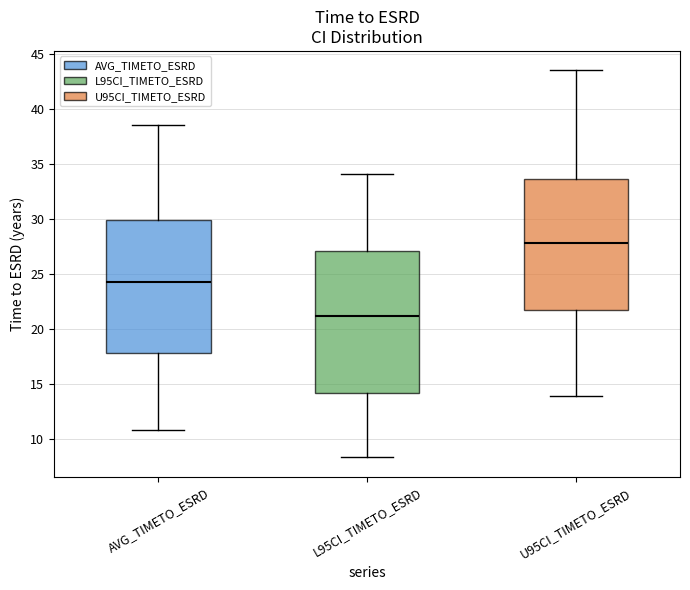

Where is the lower edge of the box for U95CI_TIMETO_ESRD on the y-axis? The values are not printed on the chart, so give them approximately, as read against the axis.

21.5